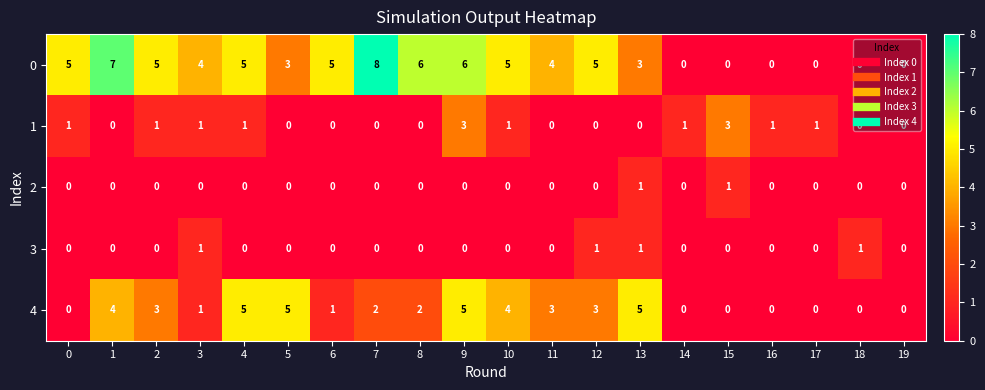

What is the spread (max minus min) of values at 8?

6